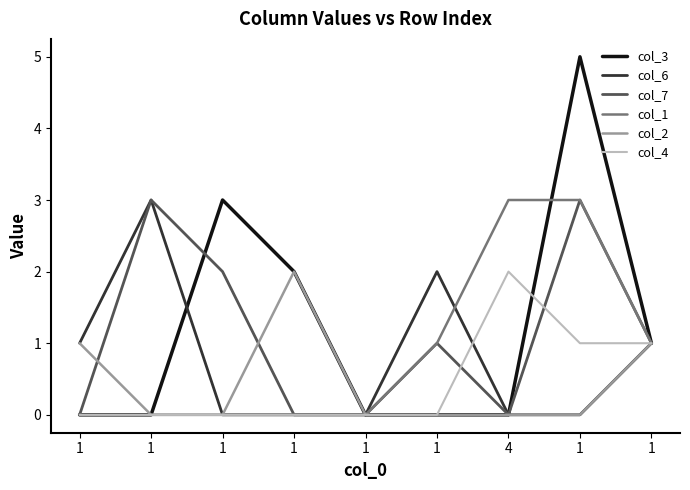

What is the difference between the col_7 values at 1 and 1?

1